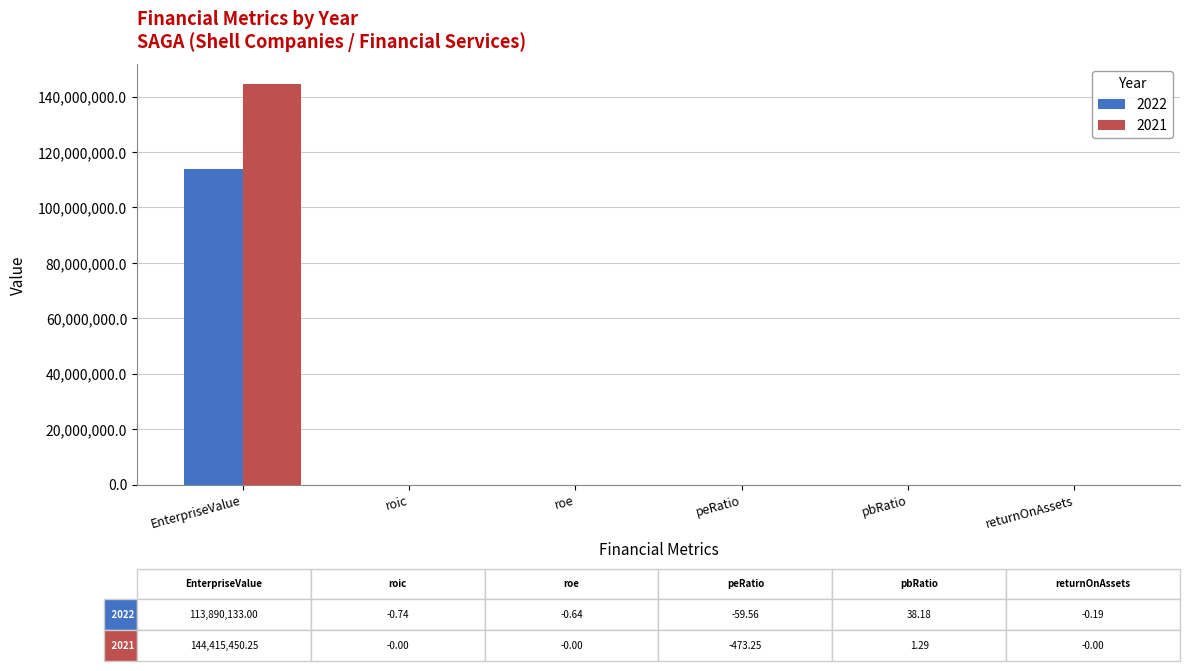

What are all the series names shown in the legend?

2022, 2021